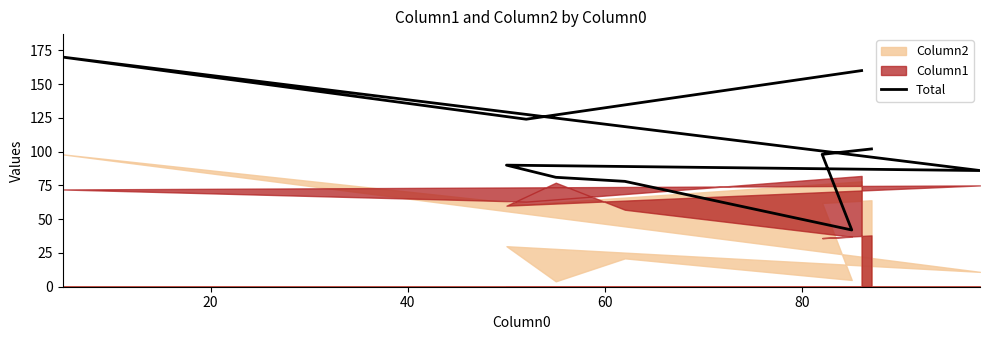

What is the difference between the second highest and second lowest values?

82